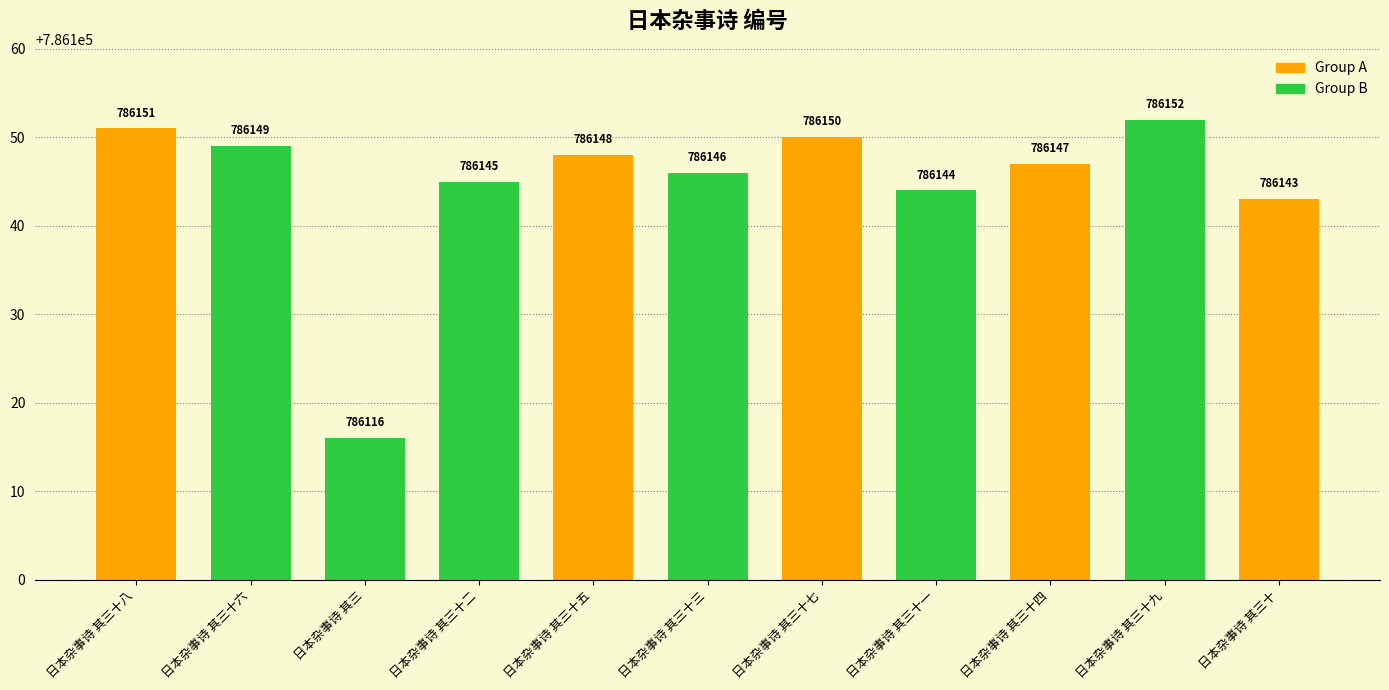

Which label corresponds to the smallest value in the chart?

日本杂事诗 其三